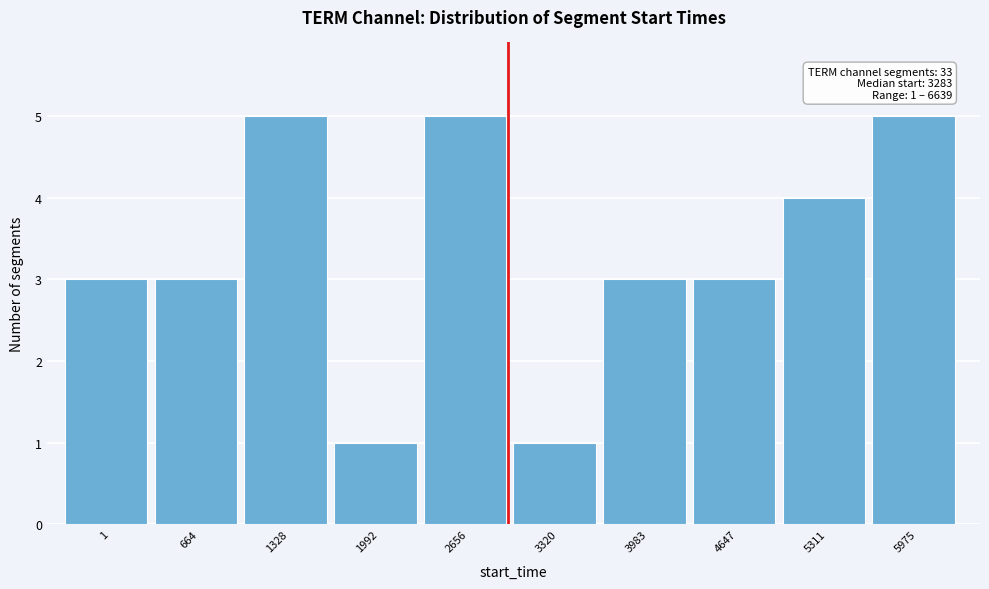

Reading right to left, extract all data points from this chart.

5	4	3	3	1	5	1	5	3	3